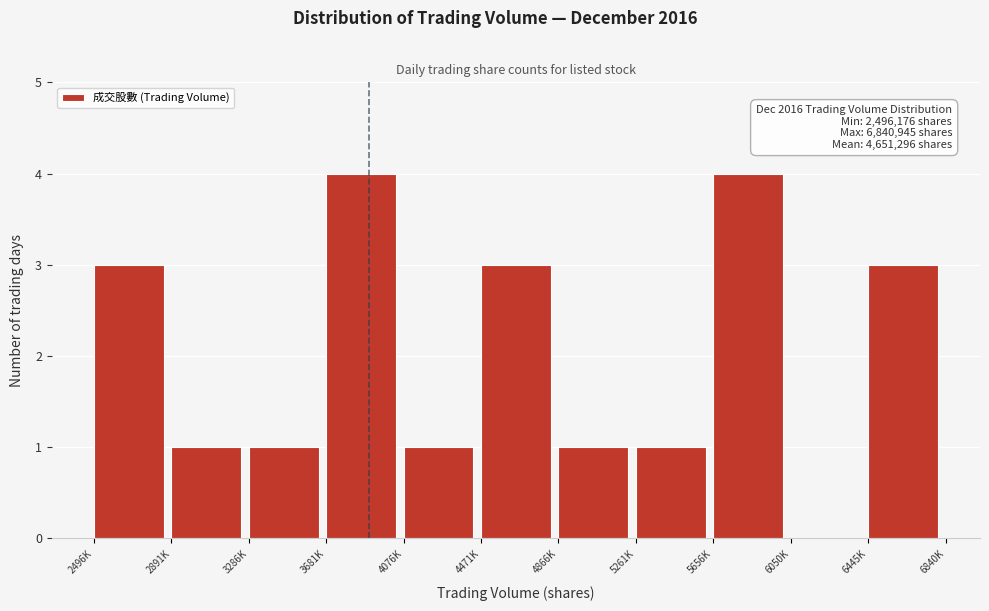

Reading right to left, transcribe all the data shown in this chart.

6445K=3	6050K=0	5656K=4	5261K=1	4866K=1	4471K=3	4076K=1	3681K=4	3286K=1	2891K=1	2496K=3